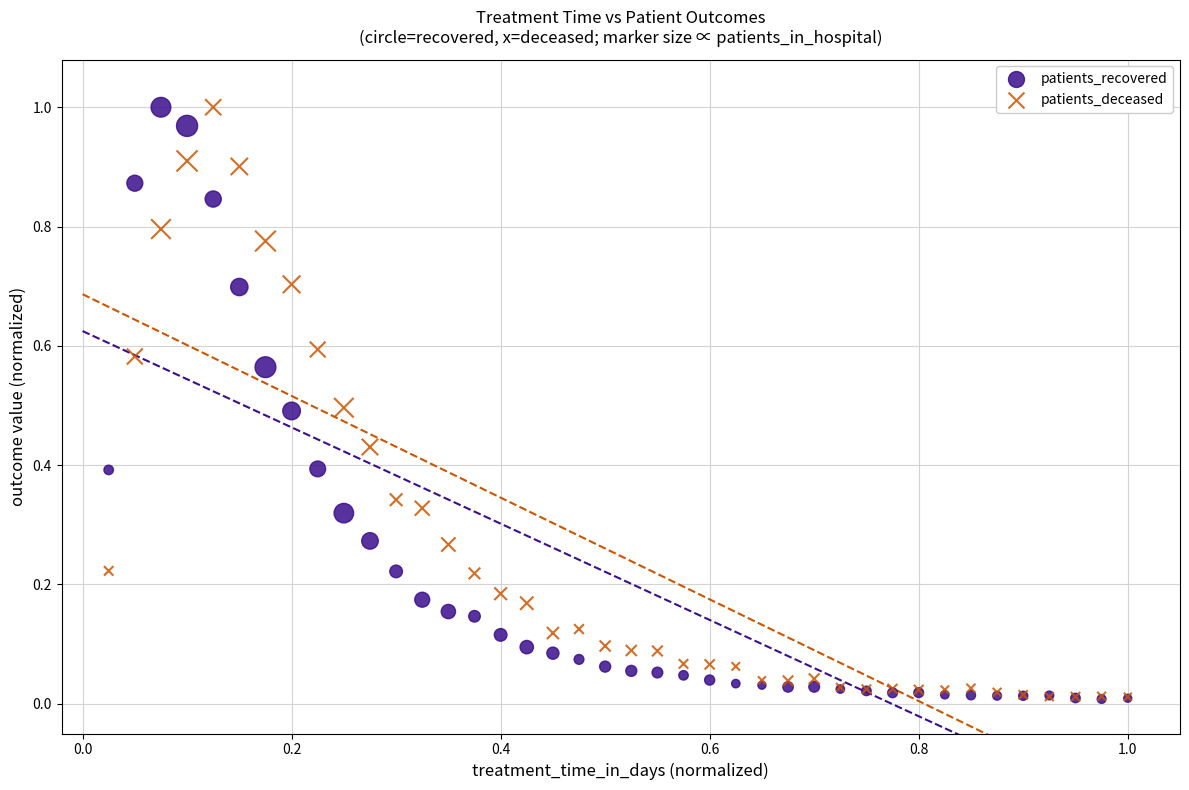

What are all the series names shown in the legend?

patients_recovered, patients_deceased